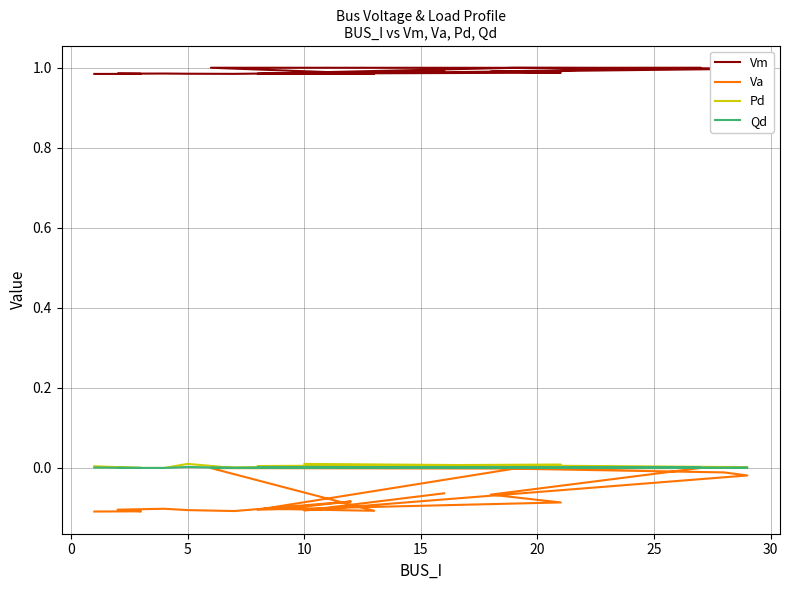

Does the chart display data point markers on the line(s)?

No